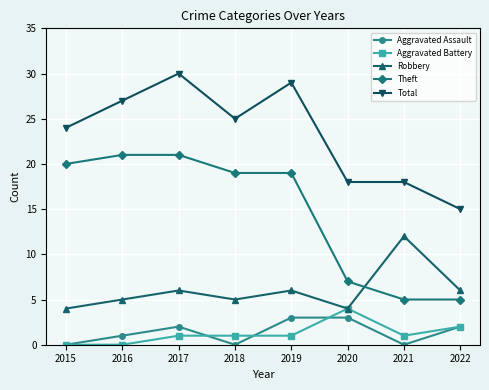

What is the difference between the highest and lowest values at 2017?

29